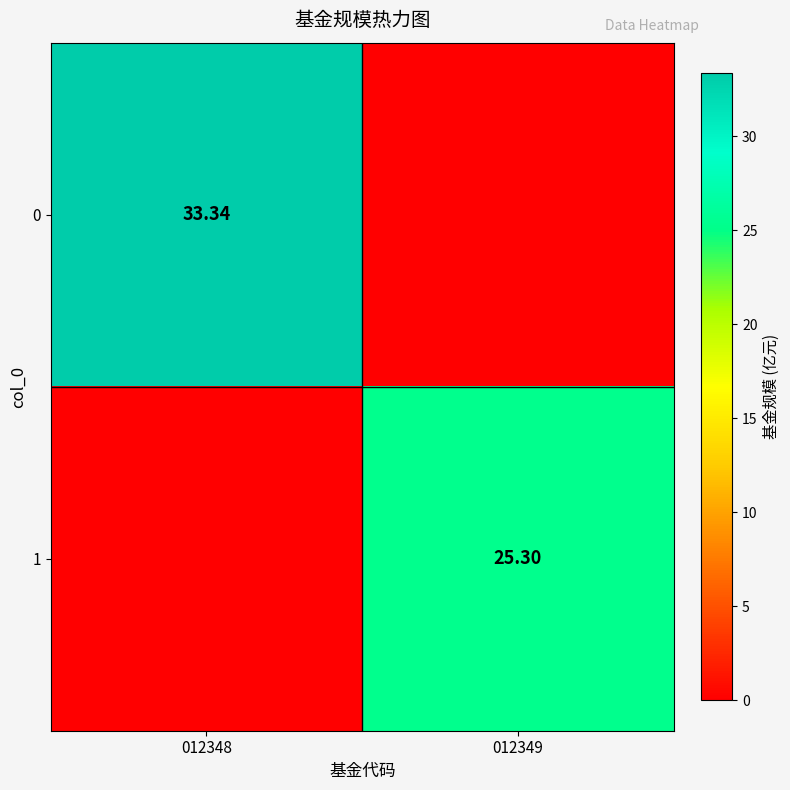

Is the value of 1 at 012349 greater than the value of 0 at 012348?

No